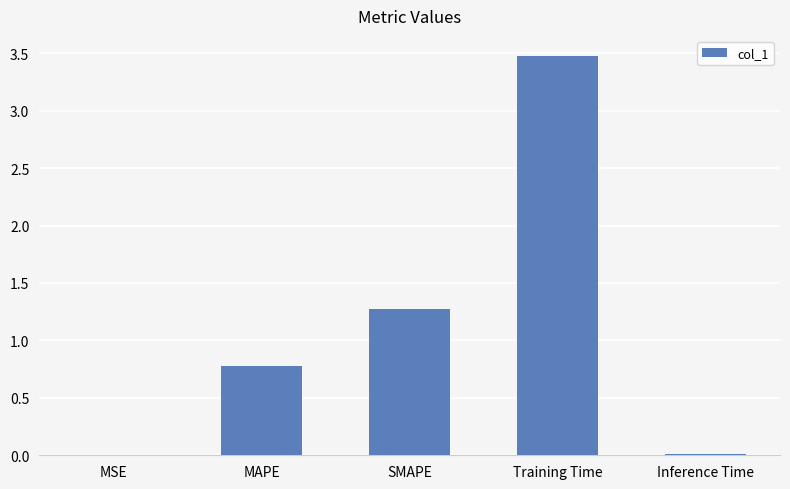

What is the maximum value shown in the chart?

3.5